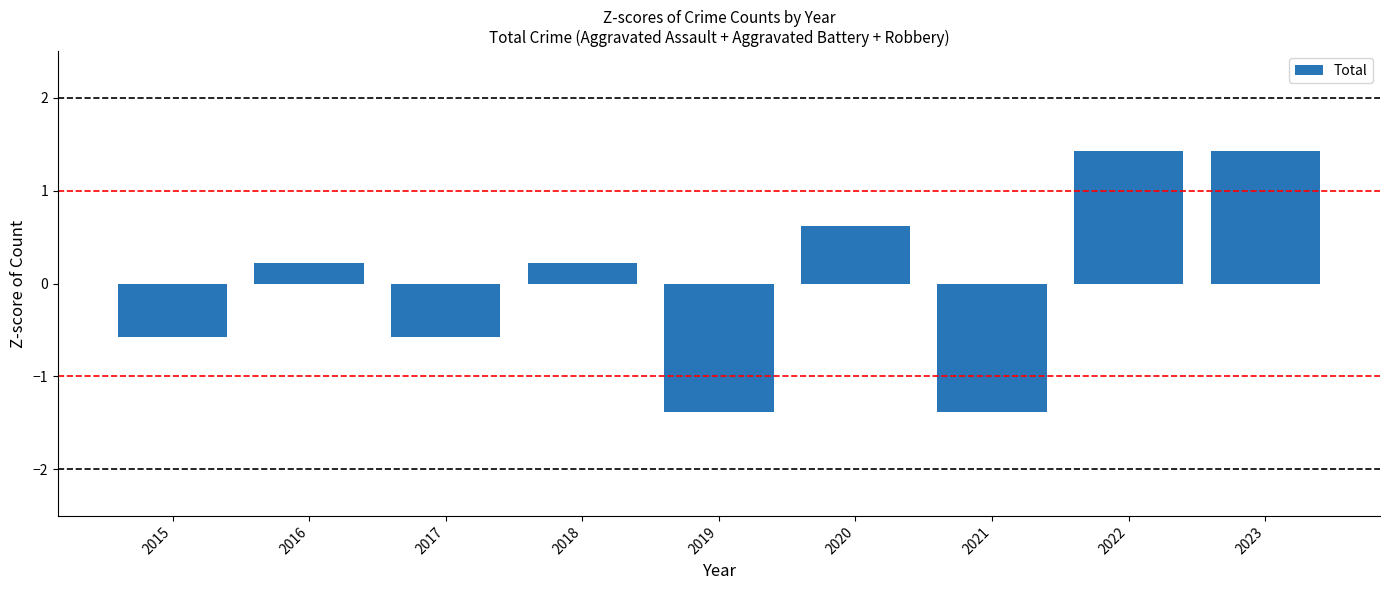

What is the smallest value displayed?

-1.4